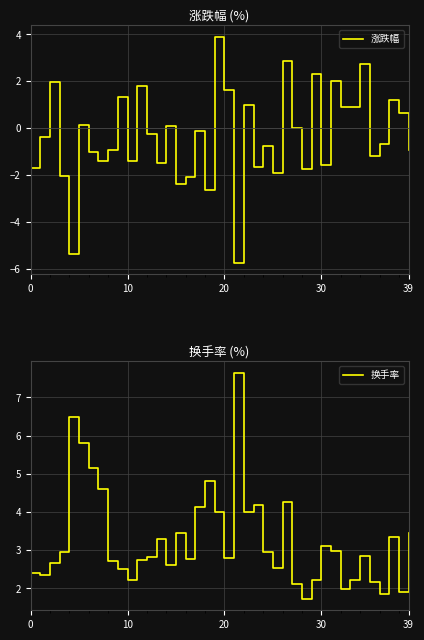

The 换手率 series shows 2.8 at 12. True or false?

True